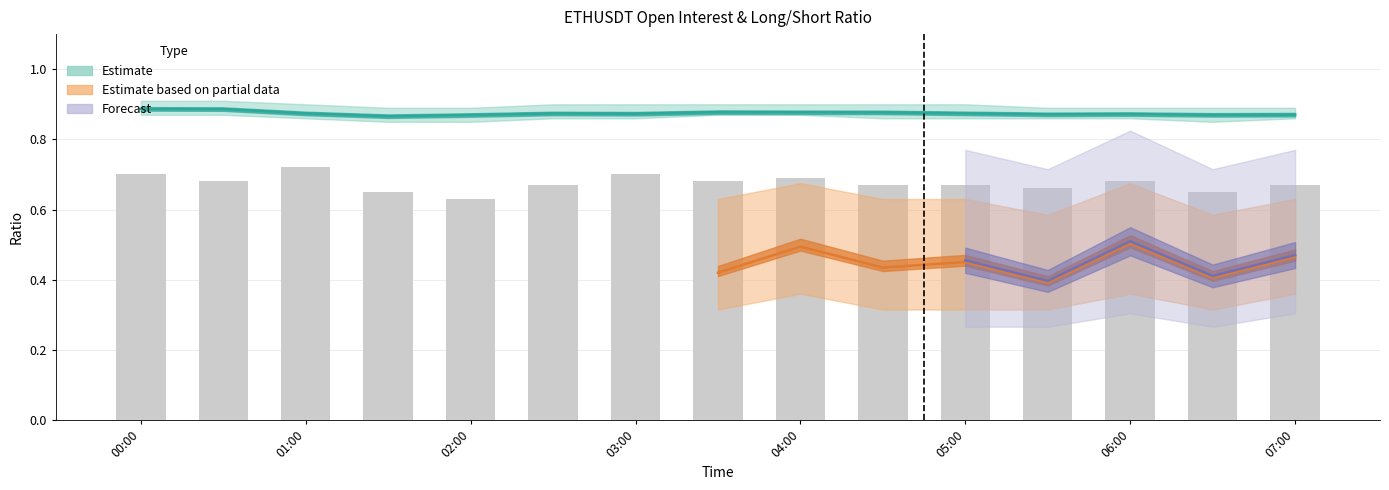

At which category does the chart reach its peak across all series?

00:00